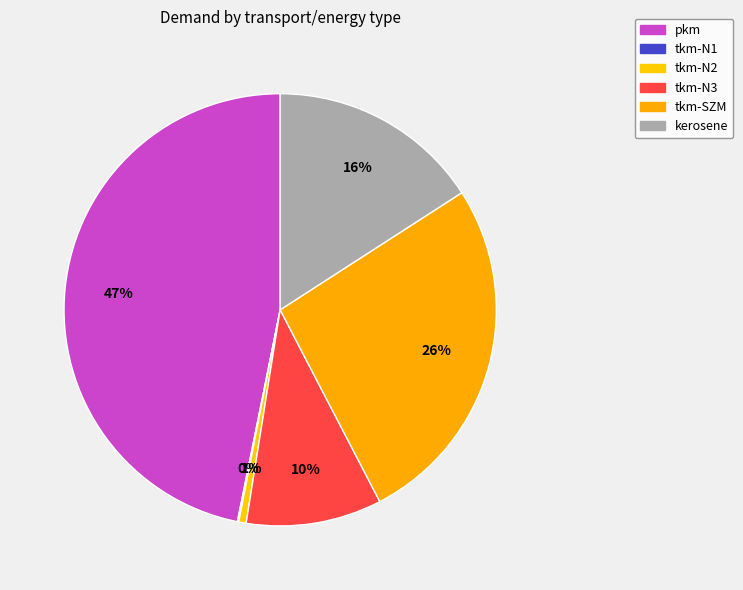

What is the change in value from pkm to tkm-SZM?

-204.9